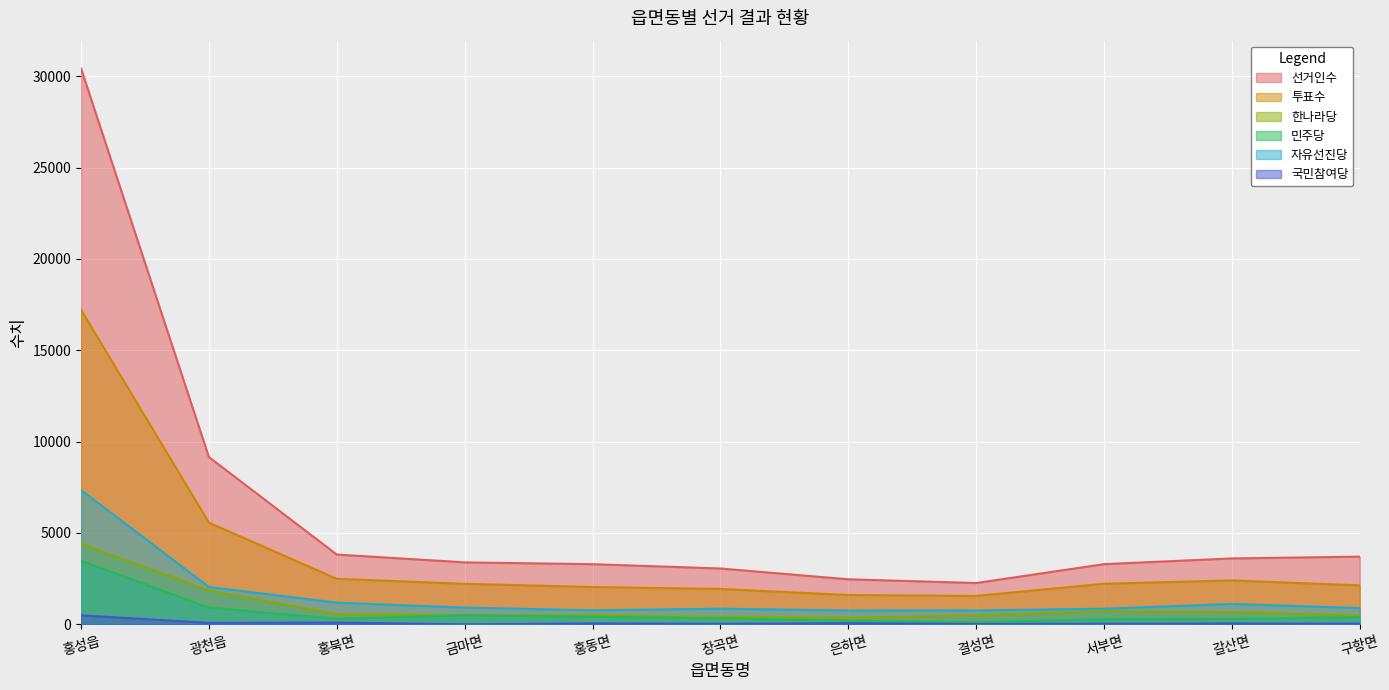

Is it true that 한나라당 equals 2986 at 광천읍?

False